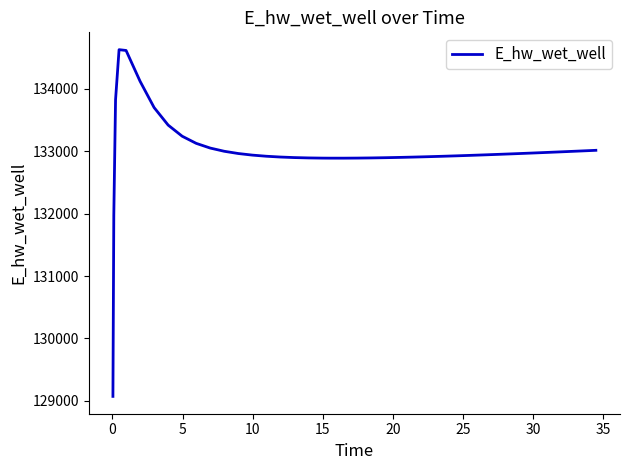

What is the minimum value shown in the chart?

129070.3